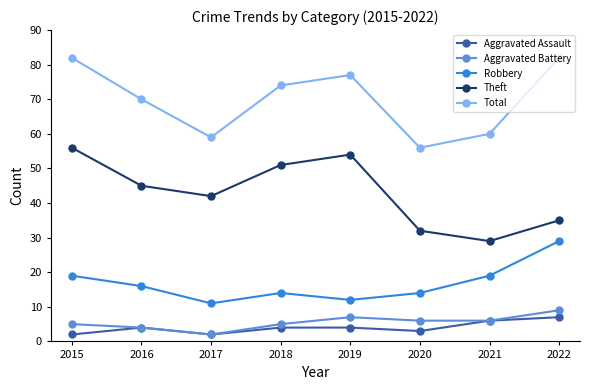

How many lines are shown in the chart?

5